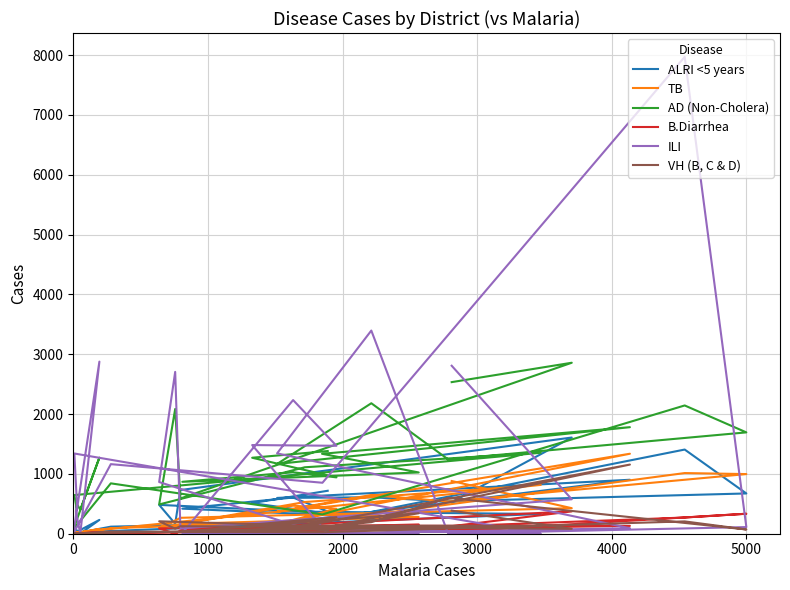

How many lines are shown in the chart?

6